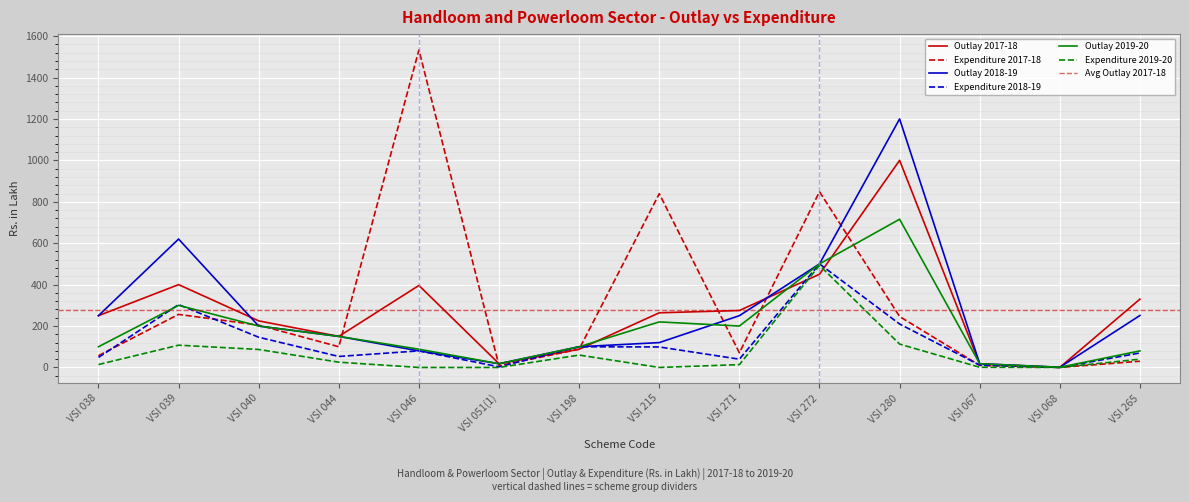

The Expenditure 2017-18 series shows 1505.1 at VSI 215. True or false?

False